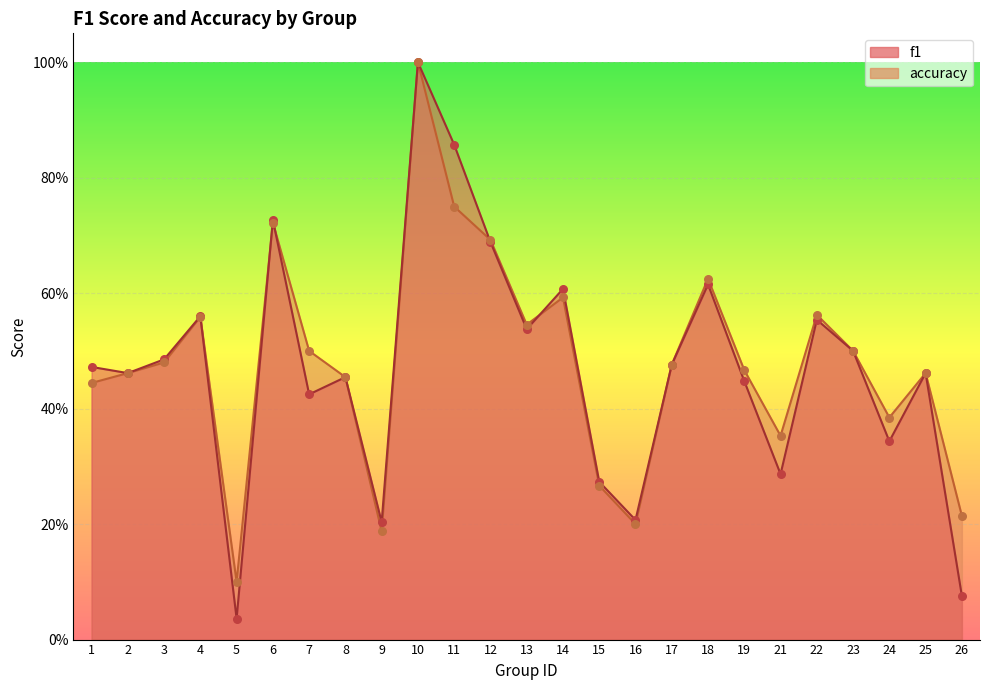

At how many categories does at least one series exceed 0?

25